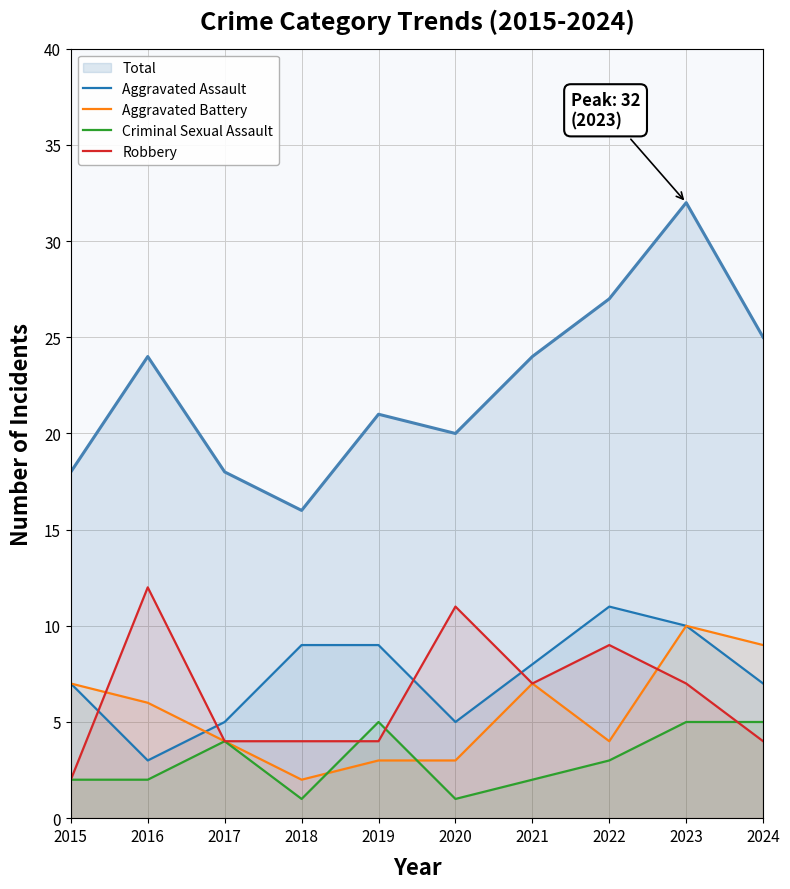

Which series has the largest range (max minus min)?

Total